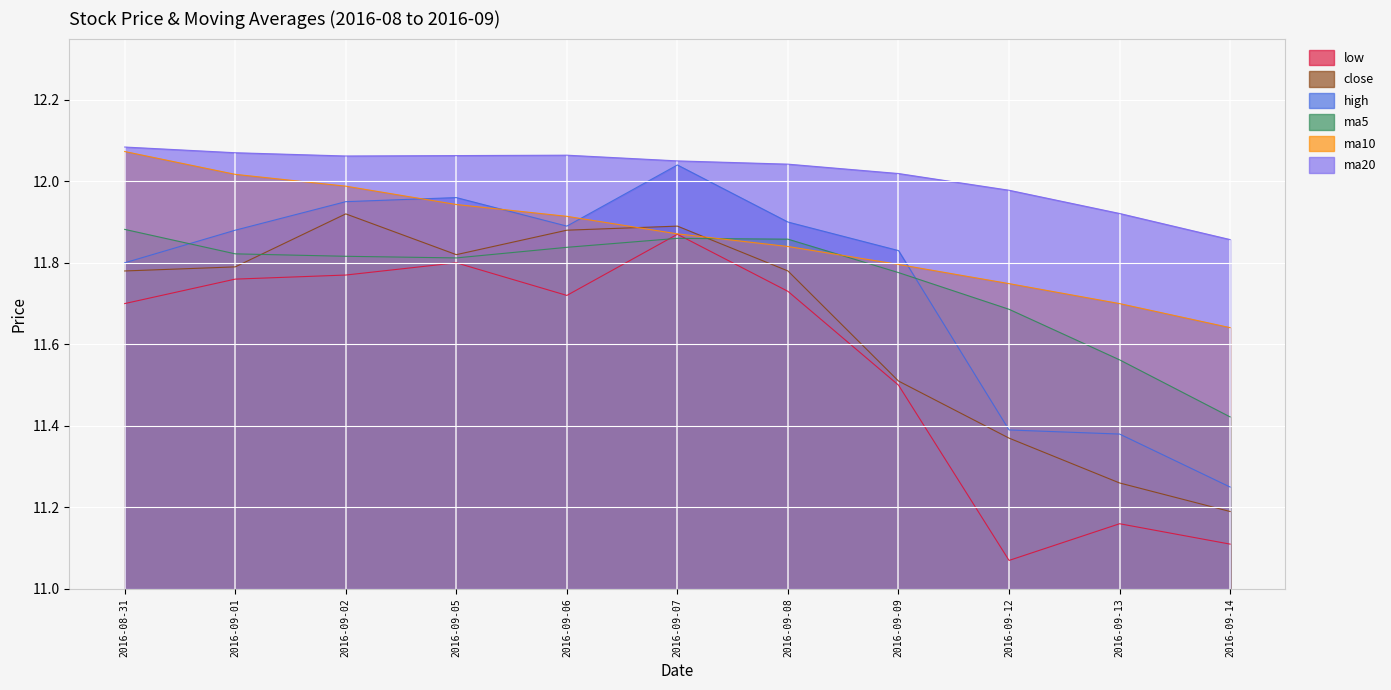

Which category has the highest value in the close series?

2016-09-02